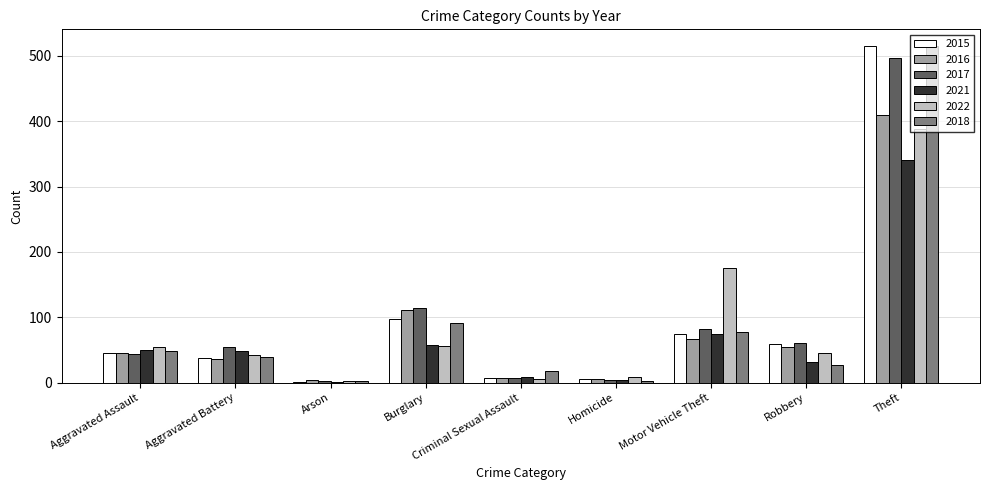

How many groups of bars are there?

9